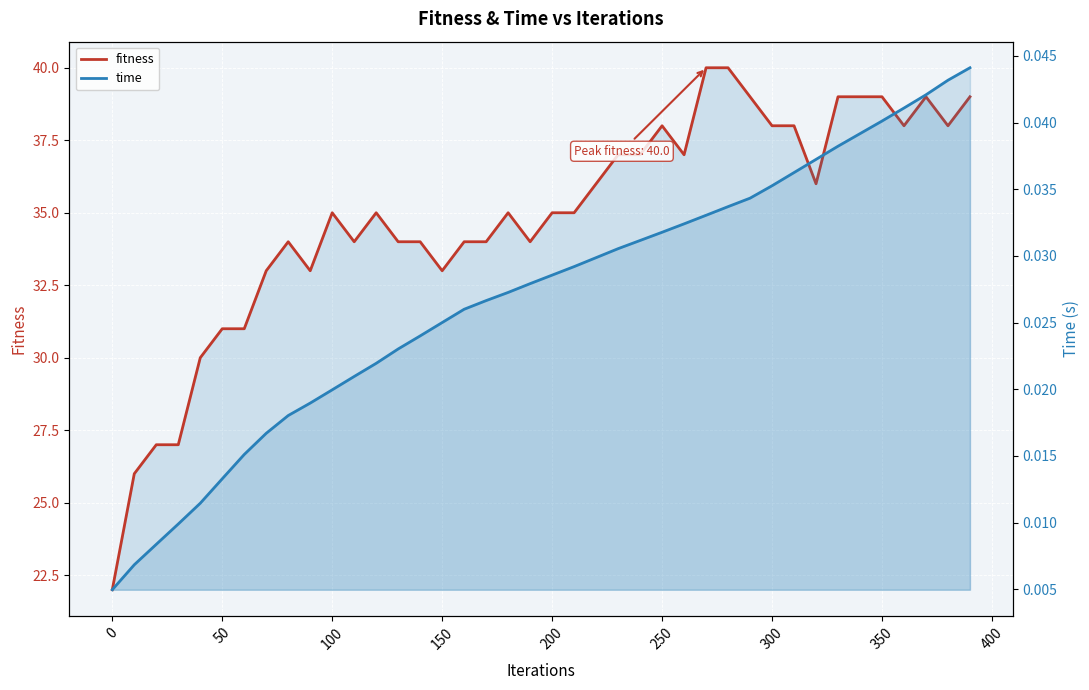

What is the value of the fitness point at the 27th from the left?

37.0